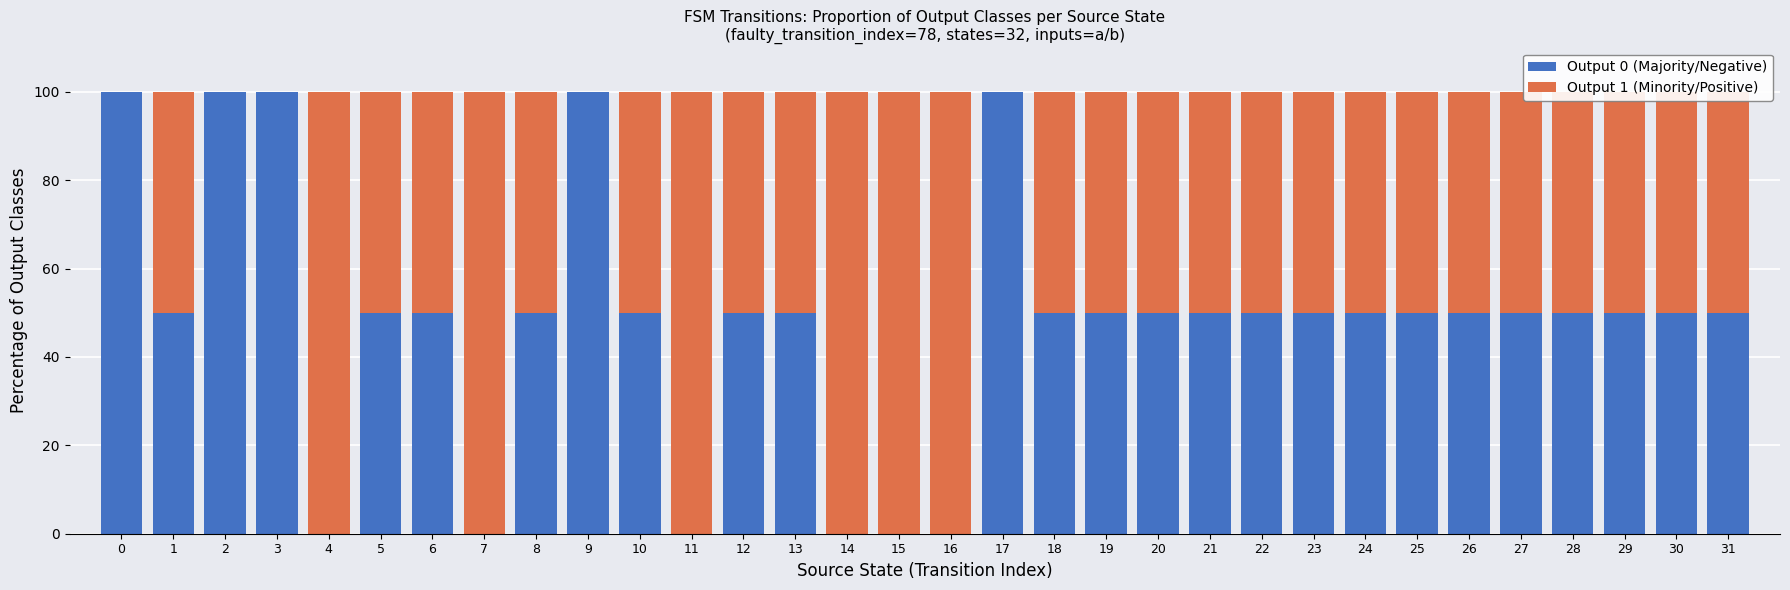

What is the total value across all series at 27?

100